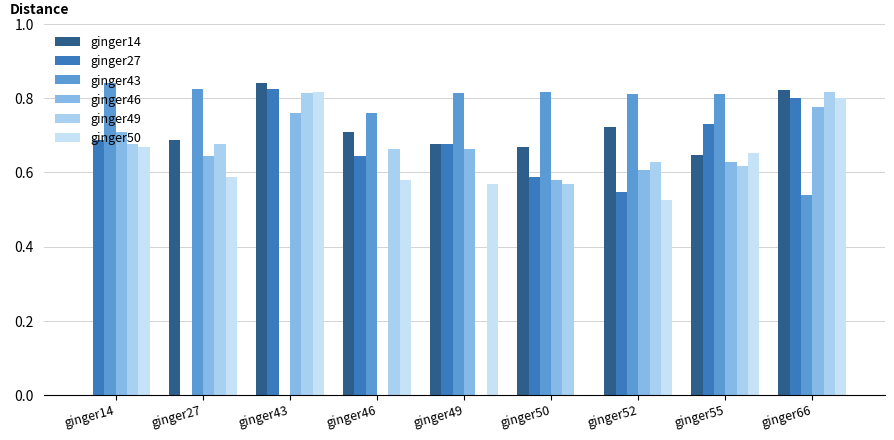

How many groups of bars are there?

9